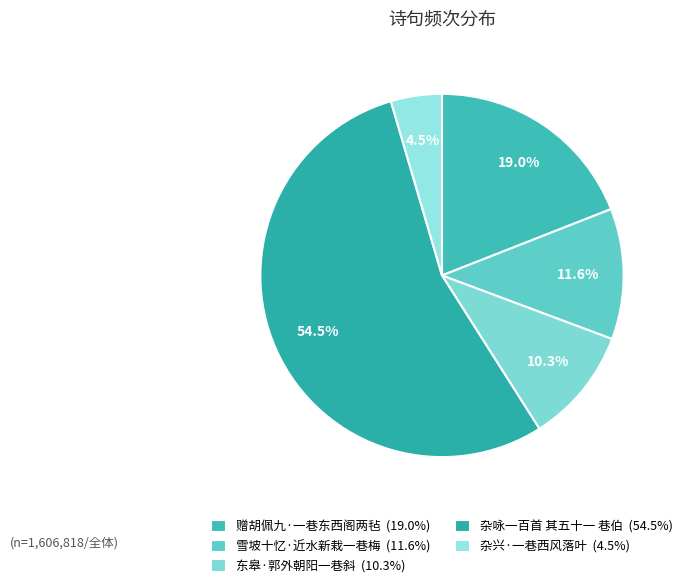

What percentage is the 东皋·郭外朝阳一巷斜 slice, to the nearest percent?

10%